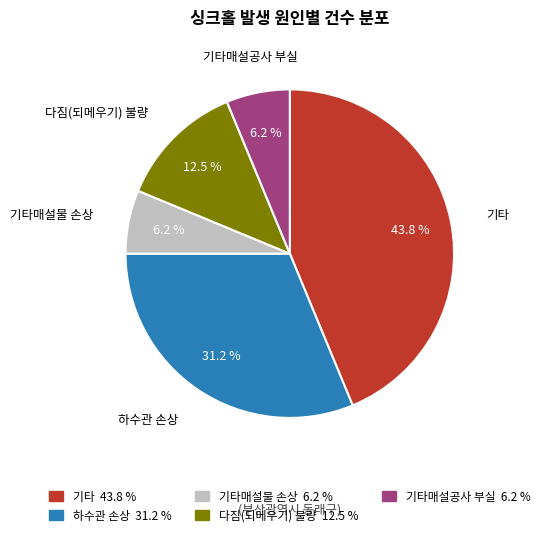

Is there any slice that represents more than half of the pie?

No